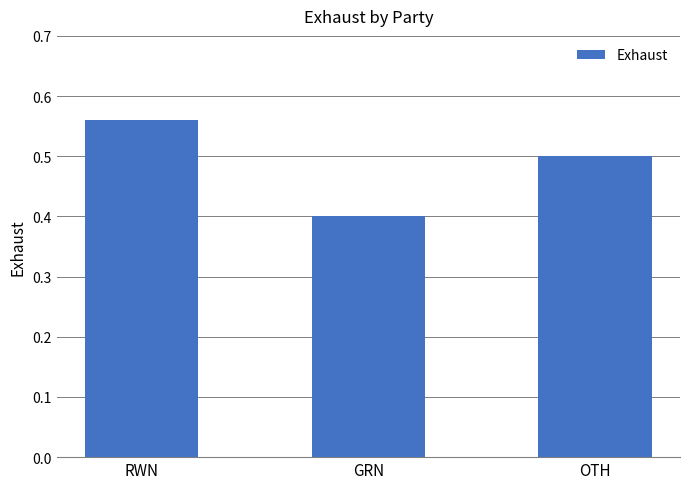

Rank the categories by value from lowest to highest.

GRN, OTH, RWN